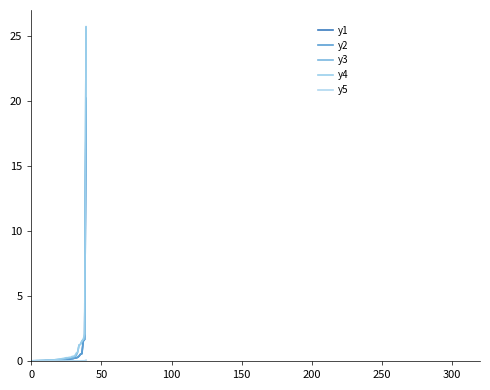

Is this an area chart (filled region under the line)?

No